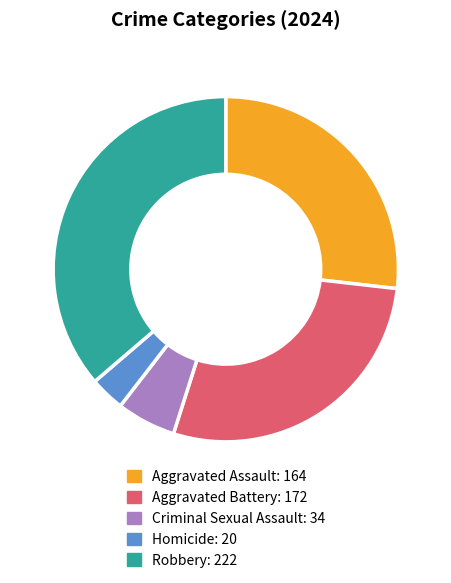

Is Aggravated Assault the majority of the pie?

No